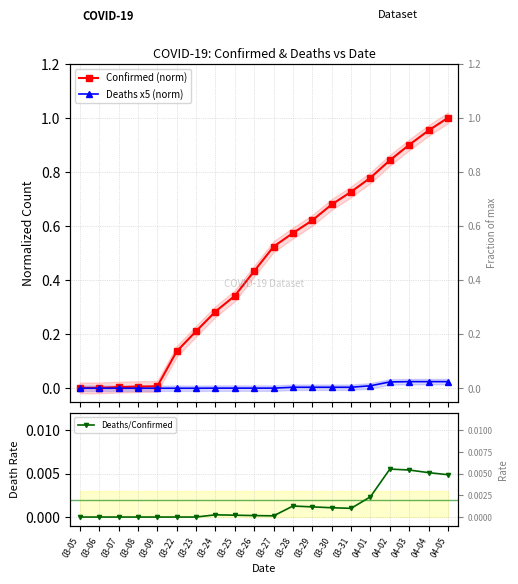

Rank the series at 03-09 from lowest to highest value.

Deaths x5 (norm), Deaths/Confirmed, Confirmed (norm)